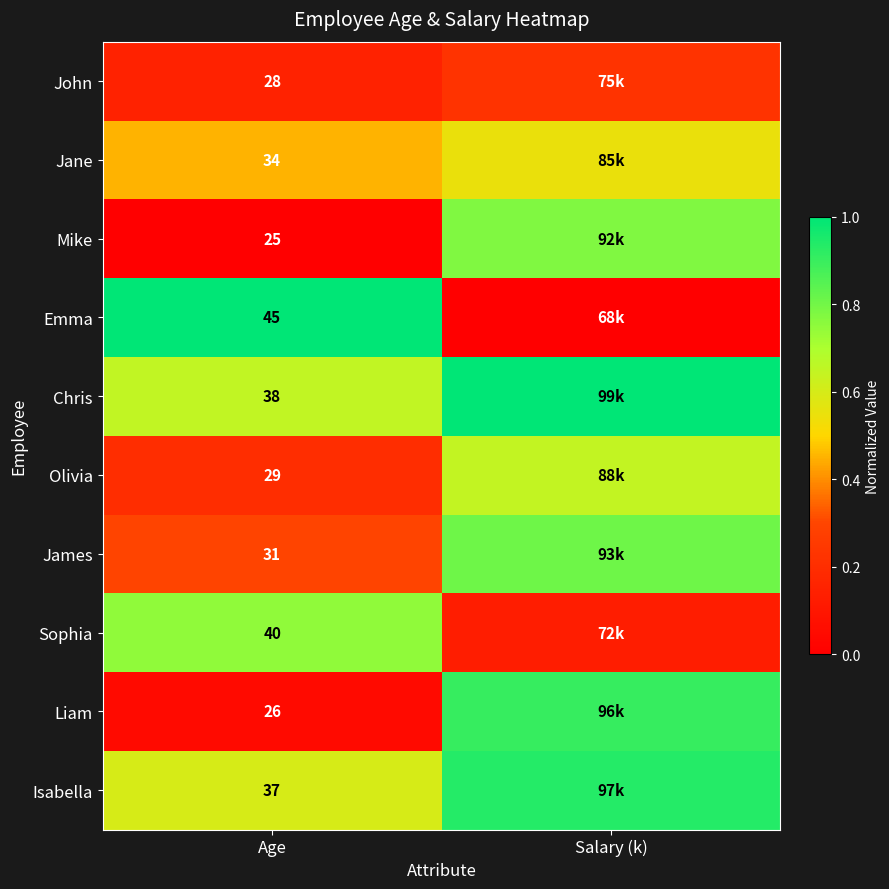

Is the value of Chris at Age greater than the value of Emma at Age?

No